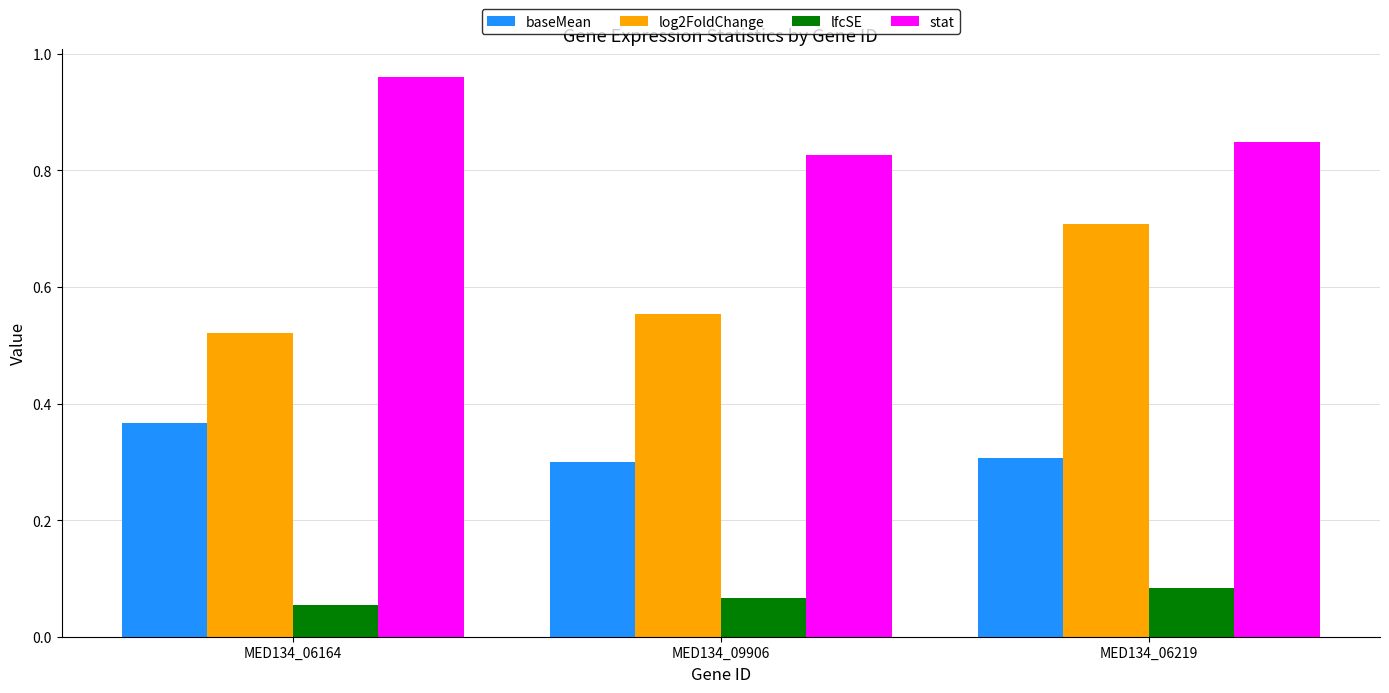

Is the value of log2FoldChange at MED134_06164 greater than the value of stat at MED134_06219?

No